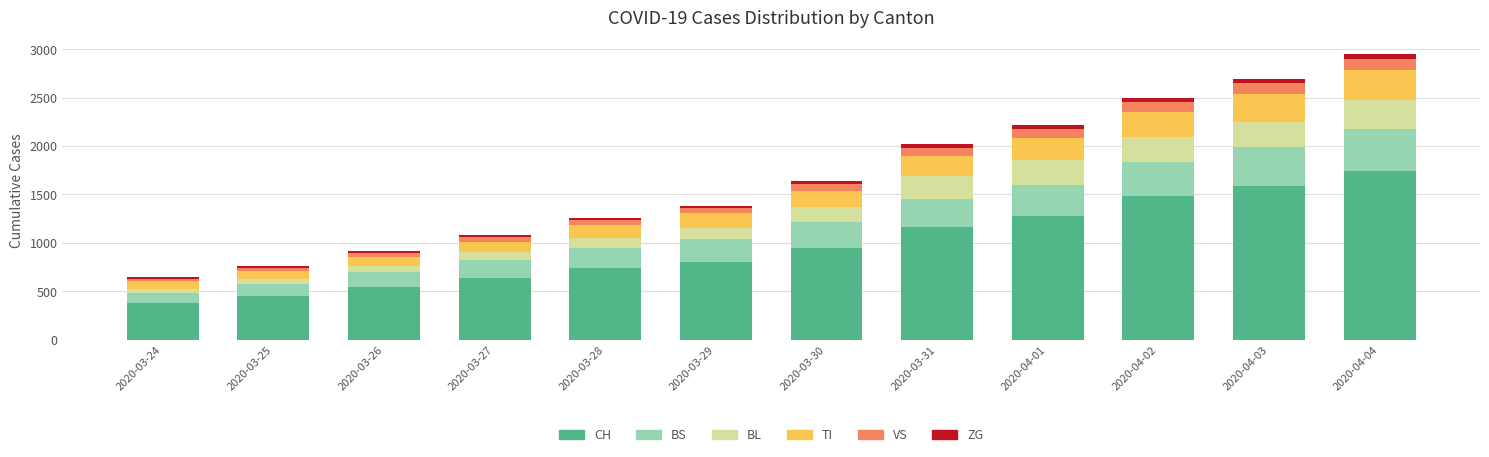

What is the difference between the second highest and second lowest values in the CH series?

1139